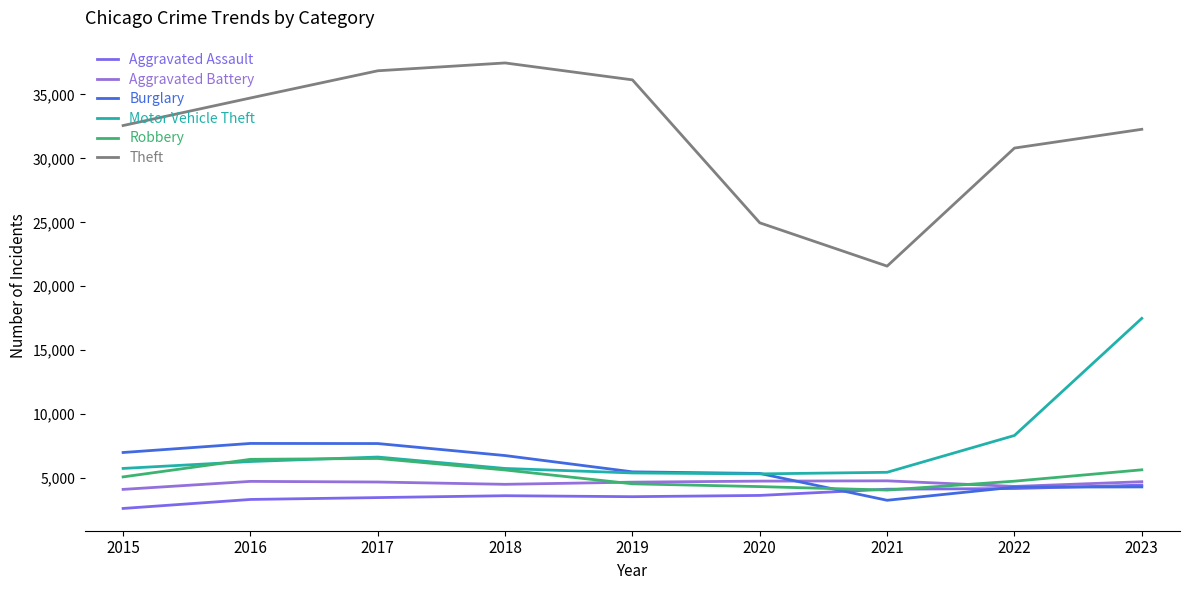

What is the difference between the maximum and minimum values in the Aggravated Assault series?

1825